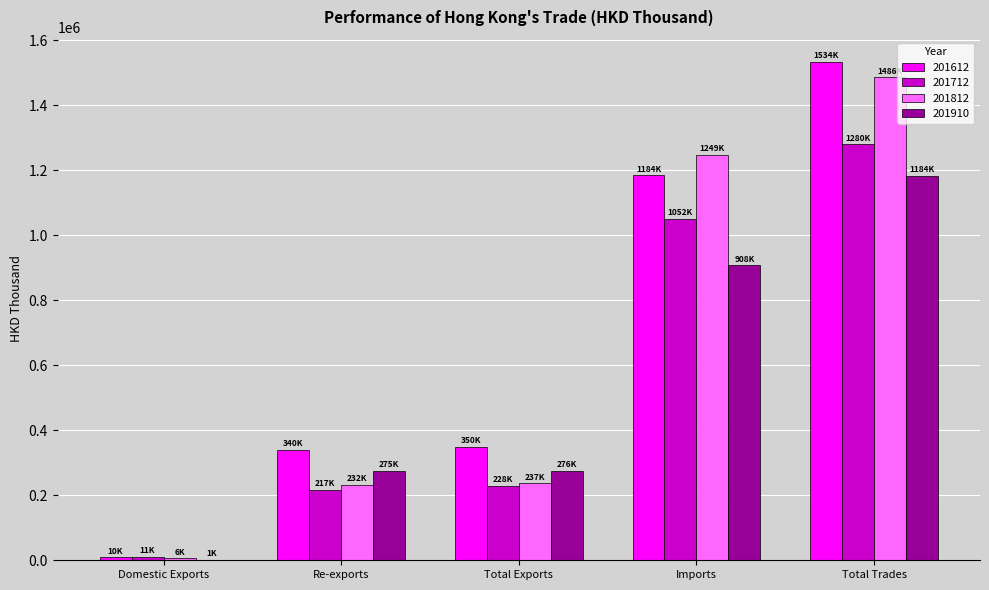

Is the value of 201612 at Re-exports greater than the value of 201712 at Re-exports?

Yes